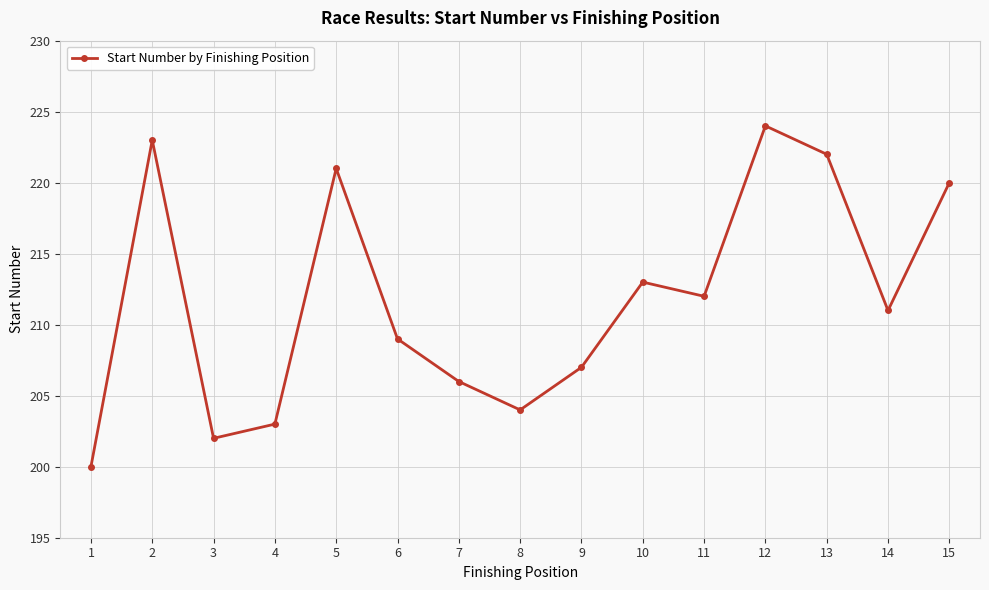

How many data points are less than 211?

7